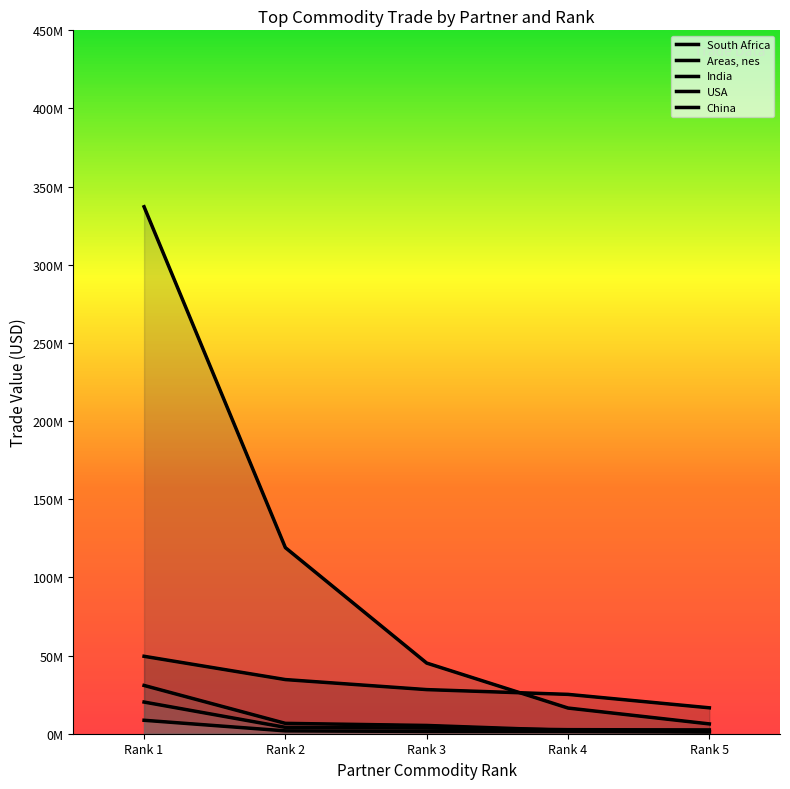

The value of South Africa at Rank 1 is 22198882. True or false?

False